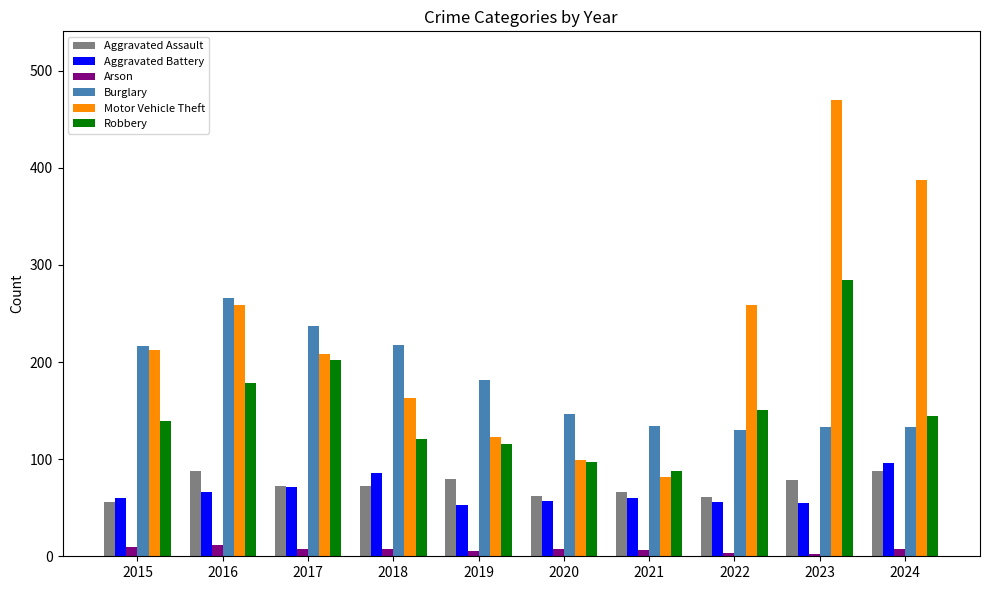

At 2023, list the series in order from largest to smallest.

Motor Vehicle Theft, Robbery, Burglary, Aggravated Assault, Aggravated Battery, Arson